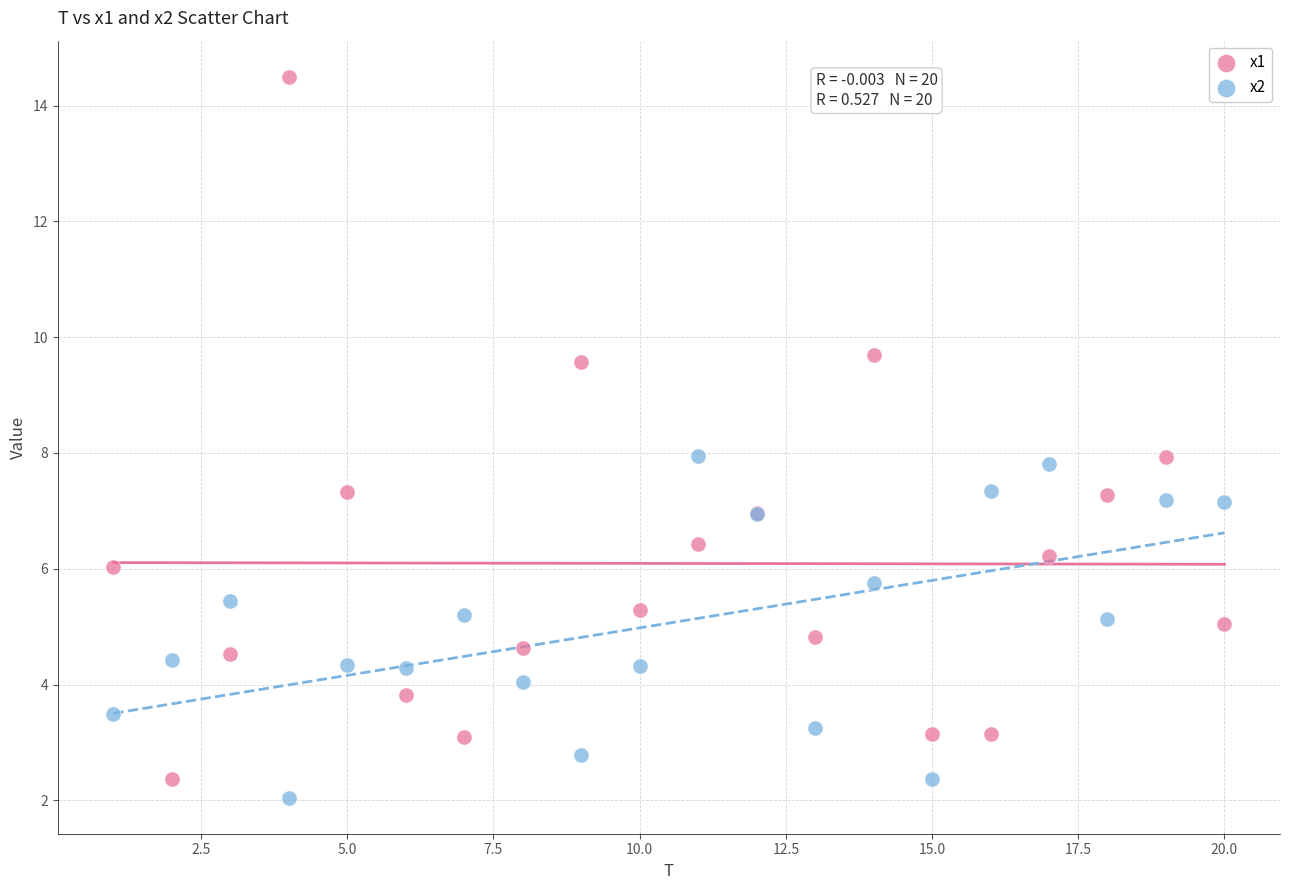

Which series has the largest Y range (max minus min)?

x1